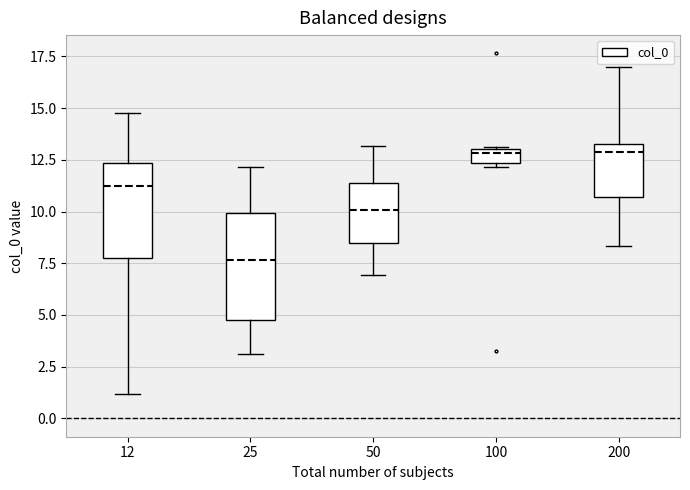

Which box has the lowest median line?

25